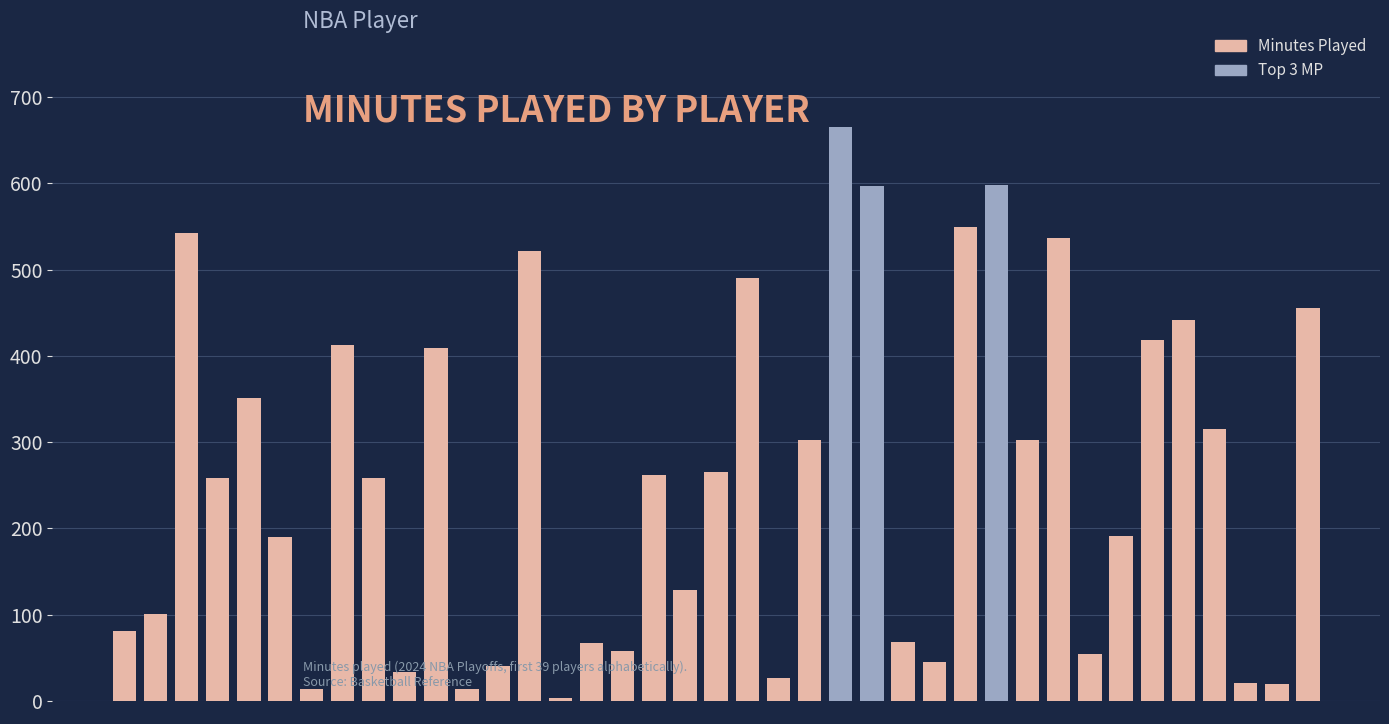

What is the difference between the second highest and minimum values?

595